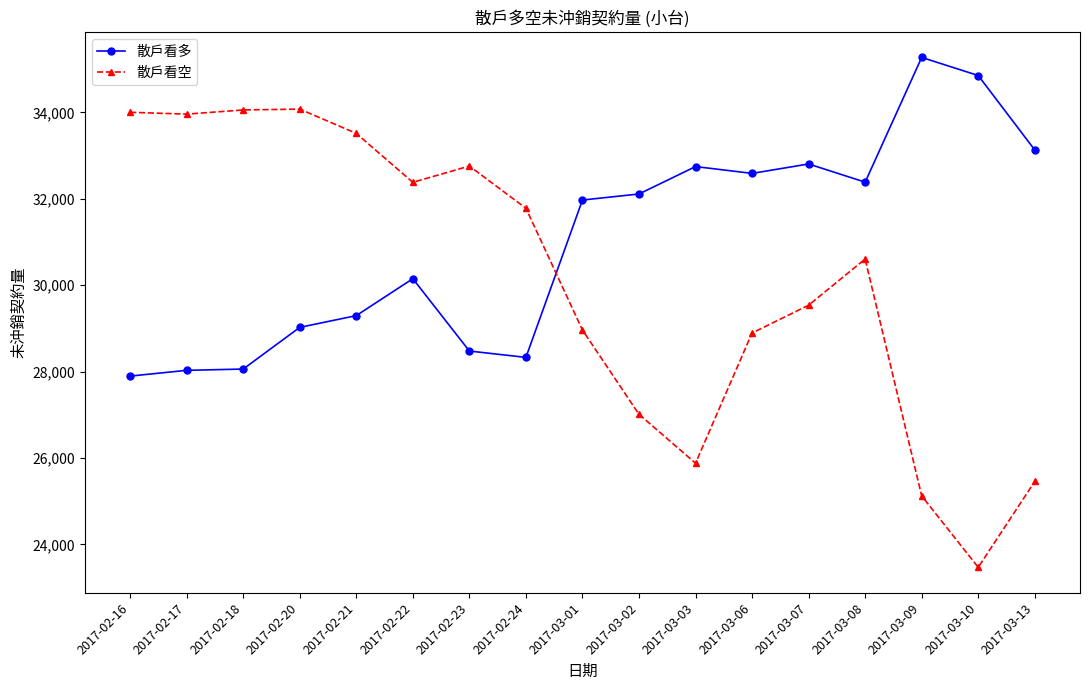

The value of 散戶看空 at 2017-03-07 is 11821. True or false?

False